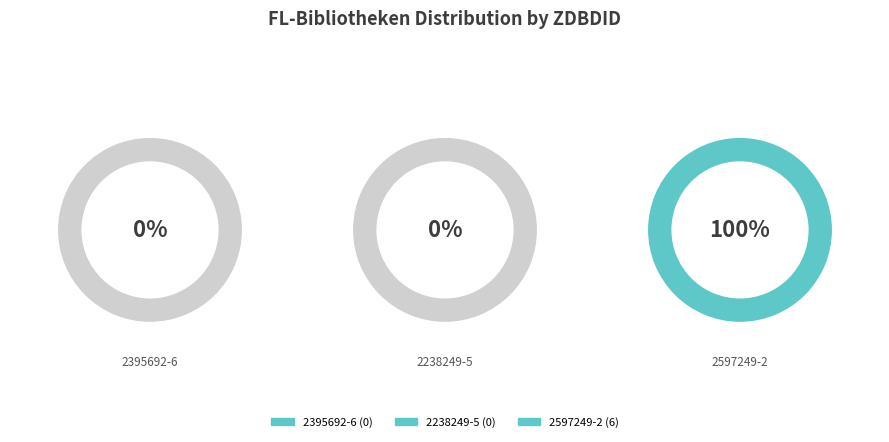

Is 2238249-5 the majority of the pie?

No